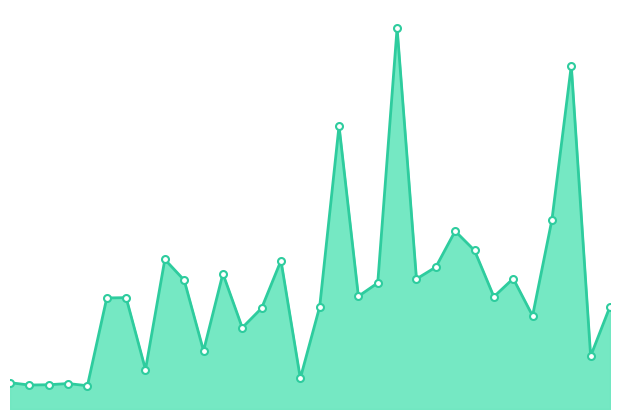

Does the chart have visible grid lines?

No